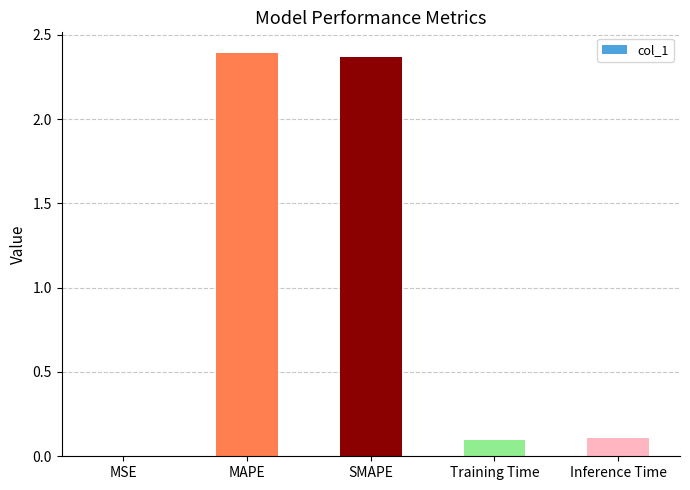

Between MAPE and Inference Time, which is larger?

MAPE